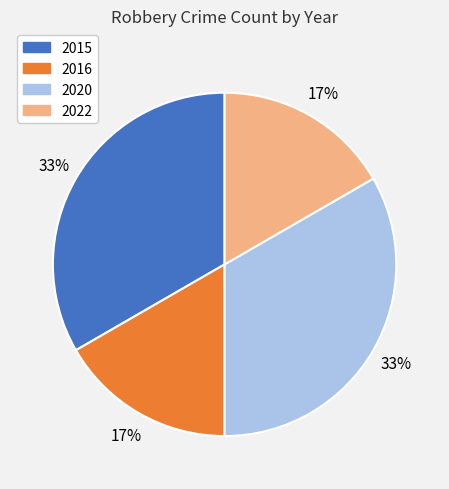

To the nearest percent, what is the average slice percentage?

25%